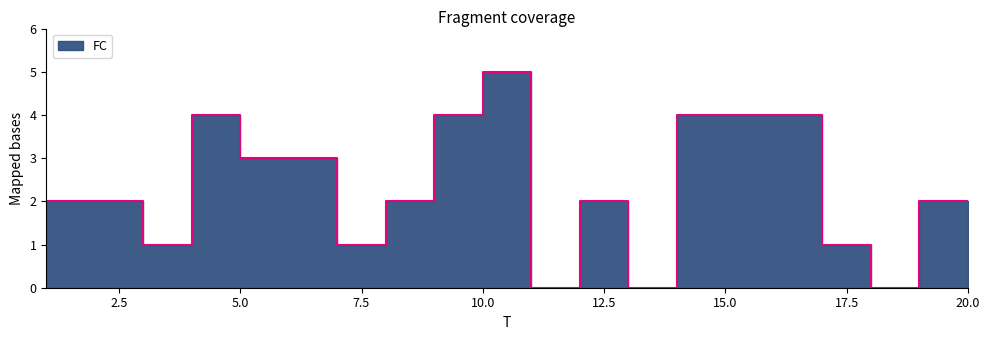

What is the change in value from 5 to 13?

-3